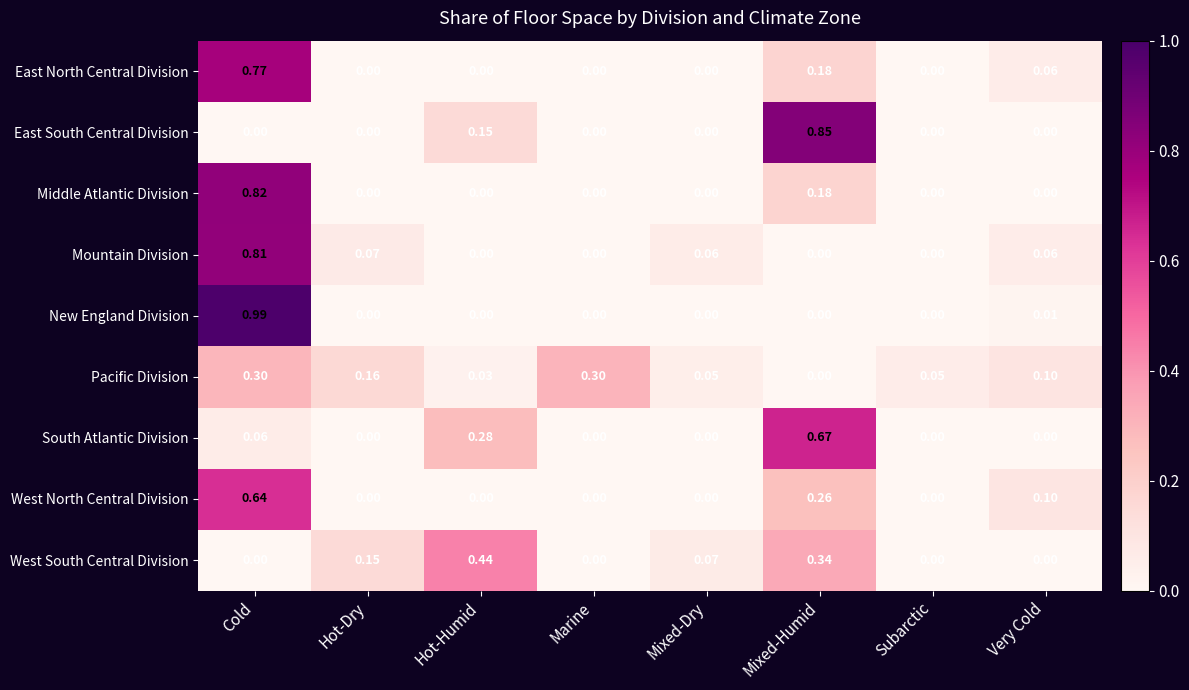

Which series has the largest range (max minus min)?

New England Division